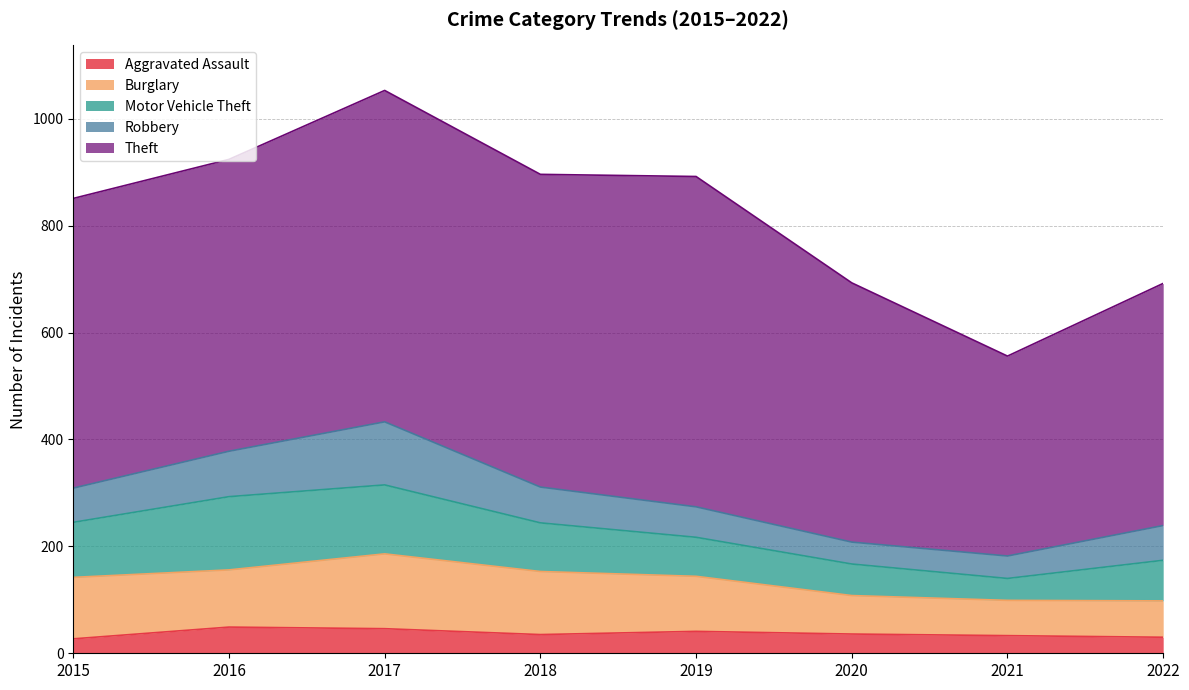

How many data points in Motor Vehicle Theft are less than 91?

4